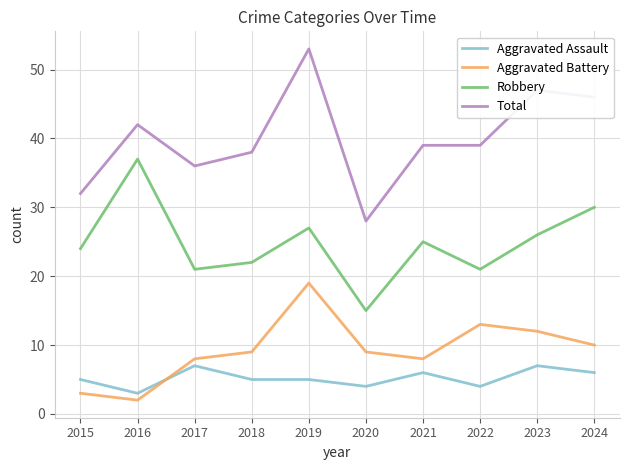

What is the difference between the maximum and minimum values in the Aggravated Assault series?

4